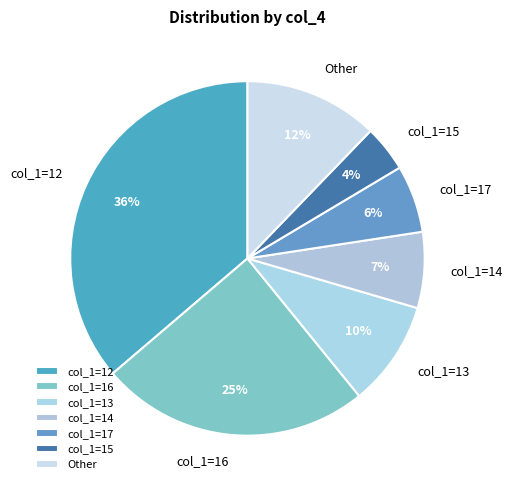

Is there a majority slice in this chart?

No